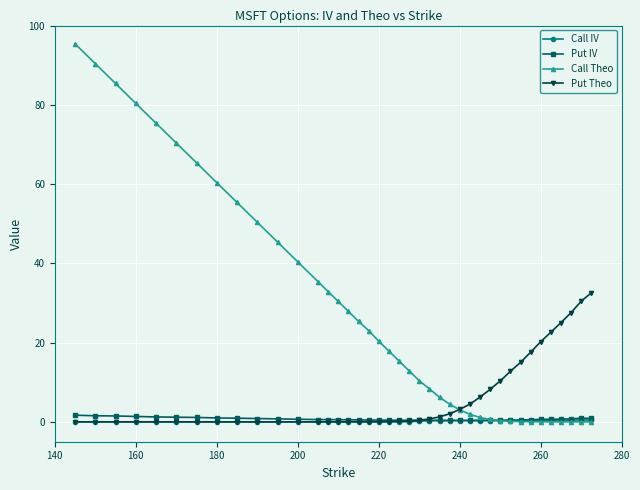

Which series ends up on top after the final intersection of Put IV and Put Theo?

Put Theo